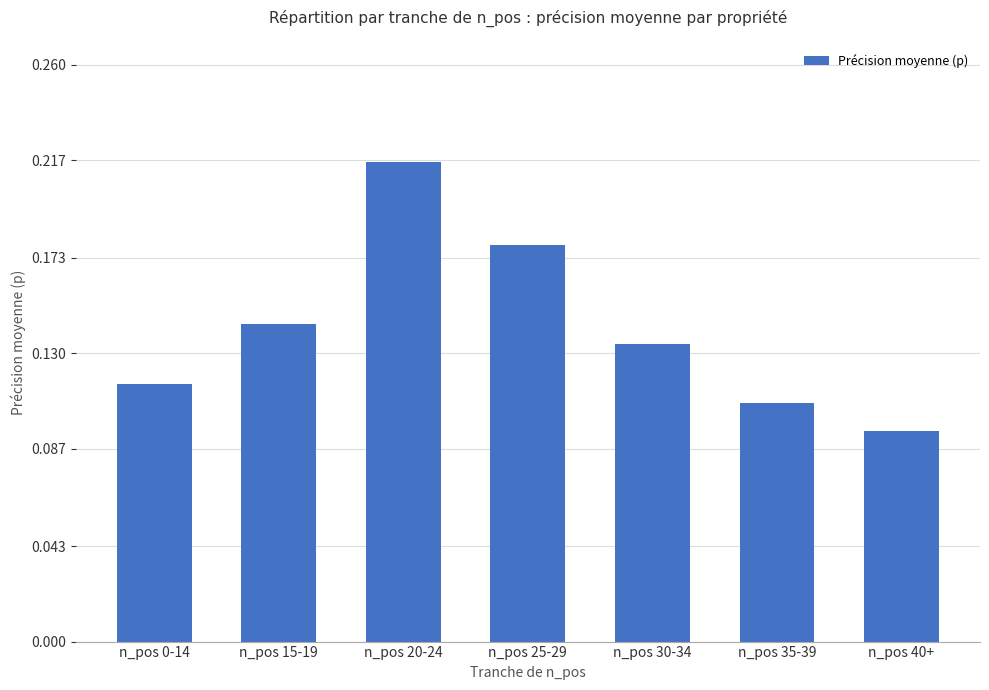

True or false: the data shows 0.2 at n_pos 35-39.

False